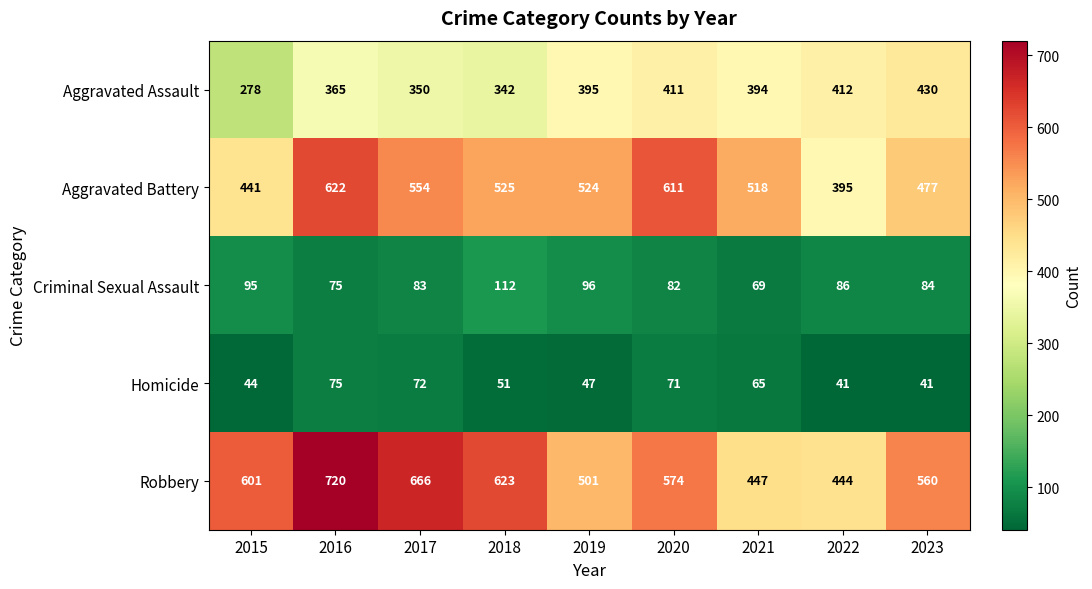

What is the spread (max minus min) of values at 2021?

453